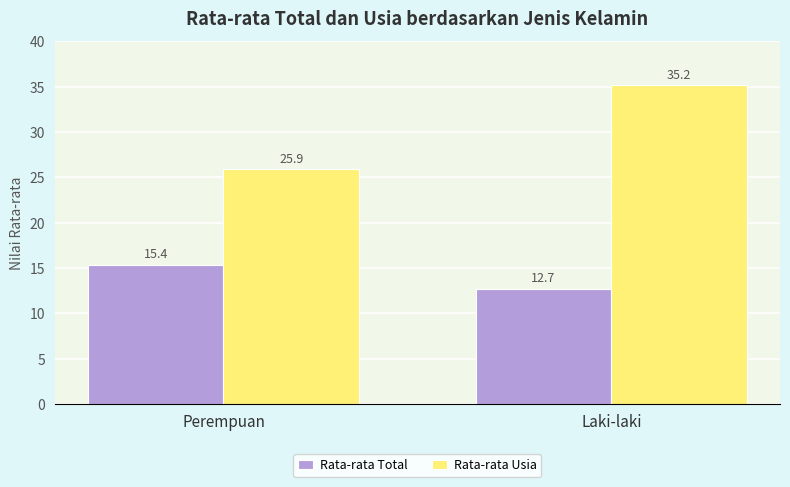

What are all the series names shown in the legend?

Rata-rata Total, Rata-rata Usia